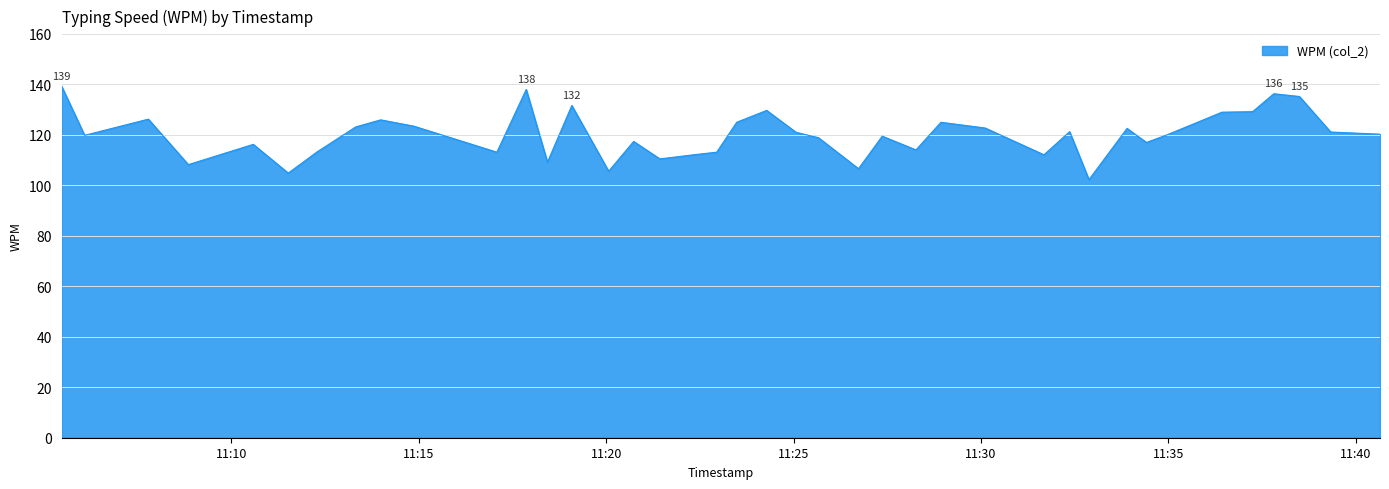

What is the smallest value displayed?

102.2